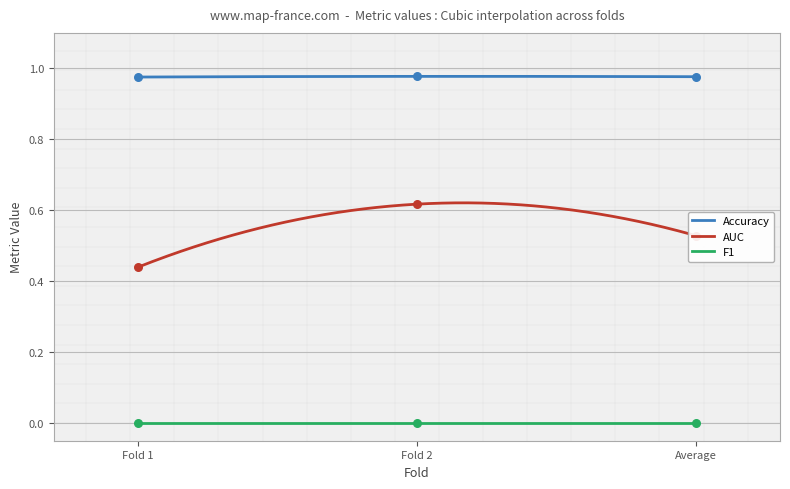

At which category is the sum across all series the highest?

Fold 2